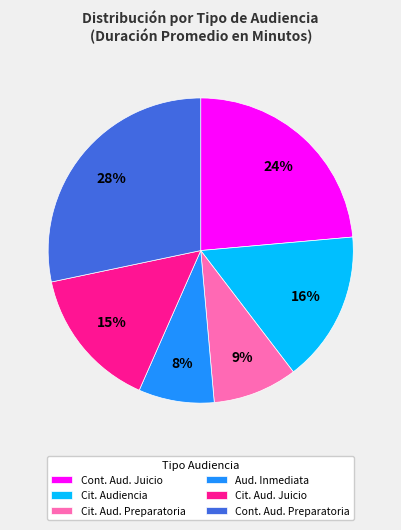

Which has a higher value, Aud. Inmediata or Cit. Aud. Preparatoria?

Cit. Aud. Preparatoria